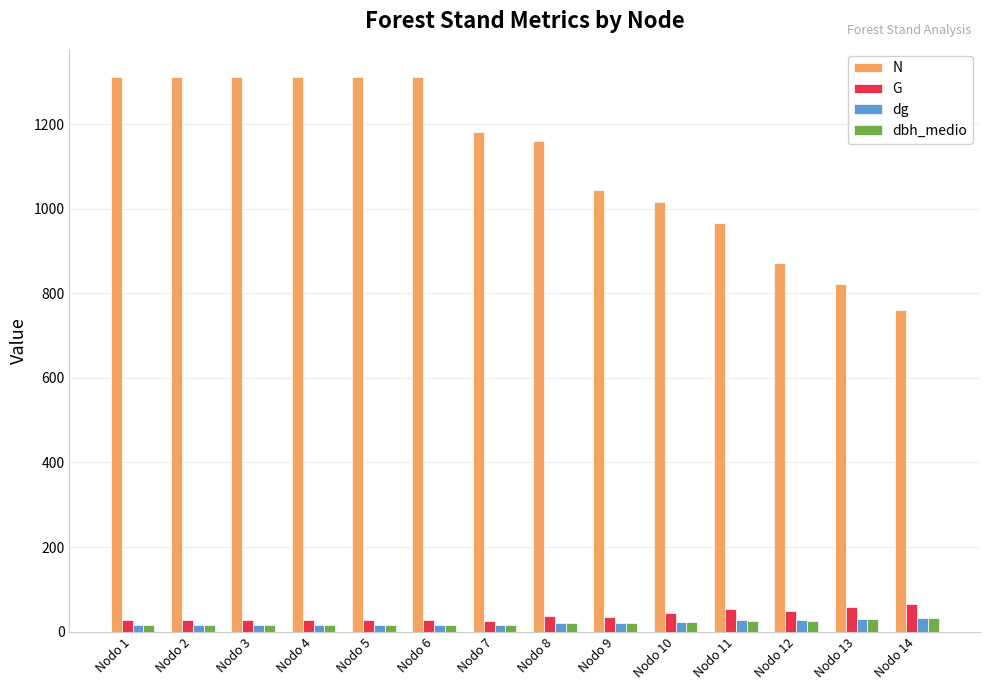

Which series has the largest total across all categories?

N